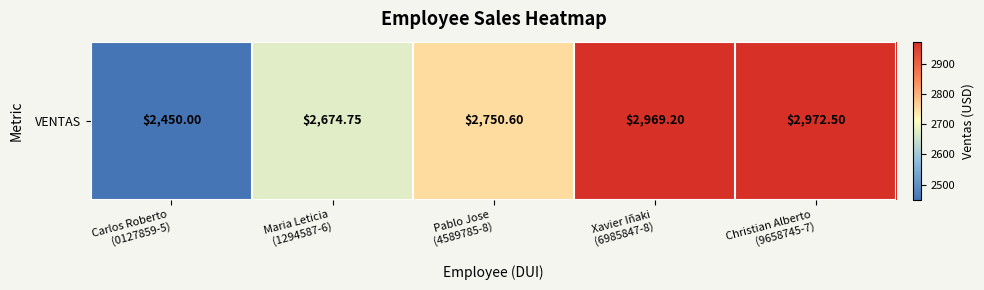

What is the change in value from Pablo Jose
(4589785-8) to Xavier Iñaki
(6985847-8)?

+218.6